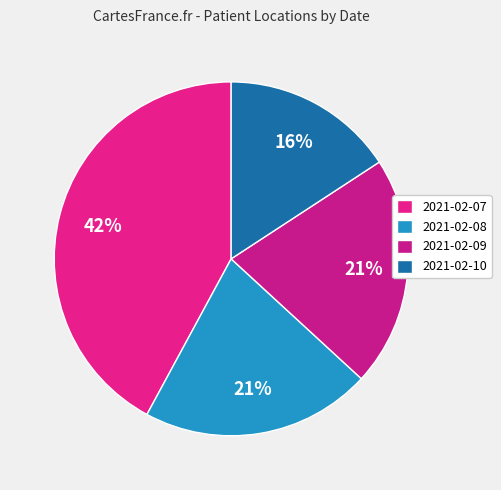

Does 2021-02-10 represent more than half of the total?

No